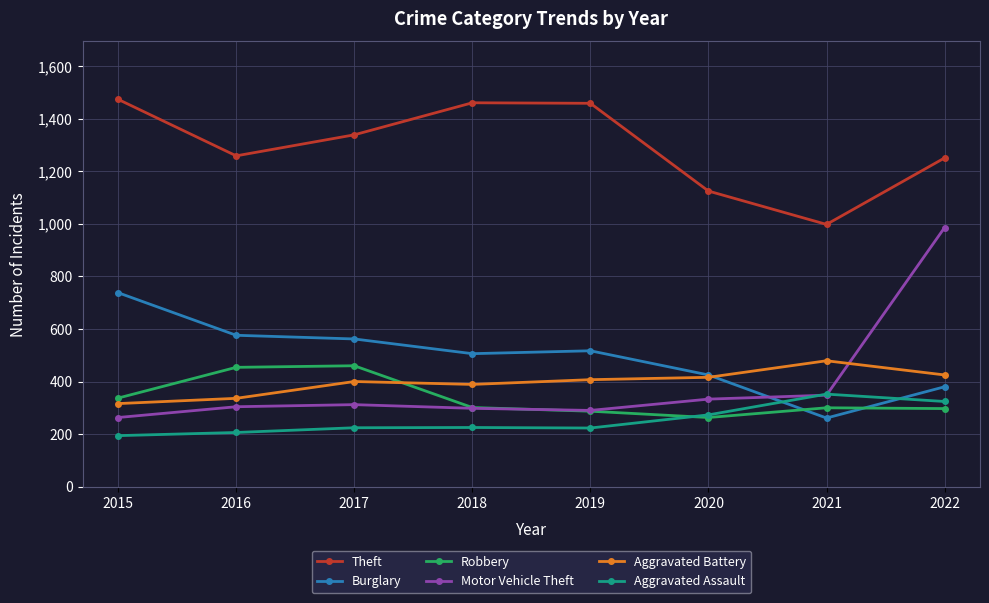

How many lines are shown in the chart?

6